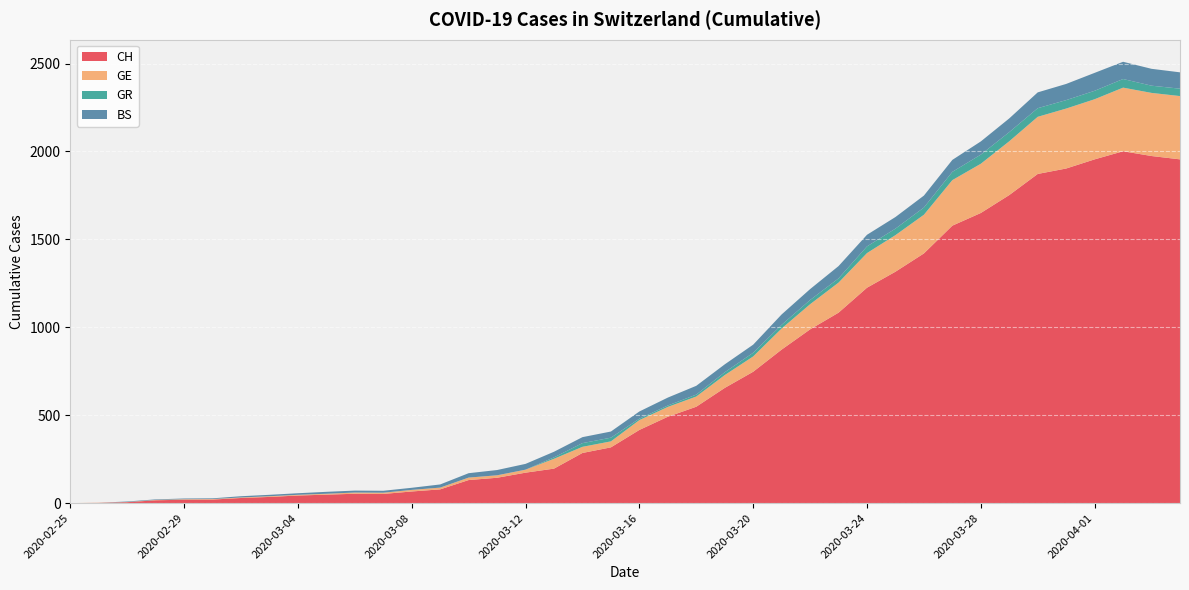

Reading left to right, extract all data points from this chart.

CH: 2020-02-25=0	2020-02-26=1	2020-02-27=5	2020-02-28=16	2020-02-29=19	2020-03-01=20	2020-03-02=29	2020-03-03=35	2020-03-04=43	2020-03-05=48	2020-03-06=53	2020-03-07=52	2020-03-08=66	2020-03-09=78	2020-03-10=131	2020-03-11=144	2020-03-12=173	2020-03-13=196	2020-03-14=285	2020-03-15=317	2020-03-16=416	2020-03-17=491	2020-03-18=548	2020-03-19=655	2020-03-20=747	2020-03-21=873	2020-03-22=988	2020-03-23=1083	2020-03-24=1225	2020-03-25=1316	2020-03-26=1420	2020-03-27=1578	2020-03-28=1650	2020-03-29=1752	2020-03-30=1872	2020-03-31=1903	2020-04-01=1955	2020-04-02=2001	2020-04-03=1974	2020-04-04=1955
GE: 2020-02-25=0	2020-02-26=1	2020-02-27=1	2020-02-28=2	2020-02-29=3	2020-03-01=3	2020-03-02=3	2020-03-03=4	2020-03-04=4	2020-03-05=5	2020-03-06=7	2020-03-07=7	2020-03-08=9	2020-03-09=10	2020-03-10=14	2020-03-11=14	2020-03-12=17	2020-03-13=56	2020-03-14=35	2020-03-15=34	2020-03-16=56	2020-03-17=56	2020-03-18=58	2020-03-19=73	2020-03-20=87	2020-03-21=120	2020-03-22=143	2020-03-23=171	2020-03-24=197	2020-03-25=208	2020-03-26=220	2020-03-27=259	2020-03-28=280	2020-03-29=306	2020-03-30=325	2020-03-31=341	2020-04-01=342	2020-04-02=362	2020-04-03=359	2020-04-04=360
GR: 2020-02-25=0	2020-02-26=0	2020-02-27=0	2020-02-28=0	2020-02-29=0	2020-03-01=0	2020-03-02=0	2020-03-03=0	2020-03-04=0	2020-03-05=0	2020-03-06=0	2020-03-07=0	2020-03-08=0	2020-03-09=0	2020-03-10=0	2020-03-11=0	2020-03-12=0	2020-03-13=8	2020-03-14=21	2020-03-15=21	2020-03-16=8	2020-03-17=8	2020-03-18=11	2020-03-19=16	2020-03-20=21	2020-03-21=21	2020-03-22=24	2020-03-23=24	2020-03-24=38	2020-03-25=37	2020-03-26=41	2020-03-27=47	2020-03-28=52	2020-03-29=52	2020-03-30=49	2020-03-31=48	2020-04-01=48	2020-04-02=49	2020-04-03=41	2020-04-04=42
BS: 2020-02-25=0	2020-02-26=0	2020-02-27=3	2020-02-28=3	2020-02-29=4	2020-03-01=4	2020-03-02=7	2020-03-03=8	2020-03-04=9	2020-03-05=11	2020-03-06=11	2020-03-07=11	2020-03-08=12	2020-03-09=18	2020-03-10=25	2020-03-11=30	2020-03-12=33	2020-03-13=32	2020-03-14=34	2020-03-15=35	2020-03-16=41	2020-03-17=45	2020-03-18=50	2020-03-19=45	2020-03-20=46	2020-03-21=59	2020-03-22=62	2020-03-23=70	2020-03-24=66	2020-03-25=66	2020-03-26=68	2020-03-27=68	2020-03-28=75	2020-03-29=78	2020-03-30=90	2020-03-31=92	2020-04-01=102	2020-04-02=98	2020-04-03=96	2020-04-04=93